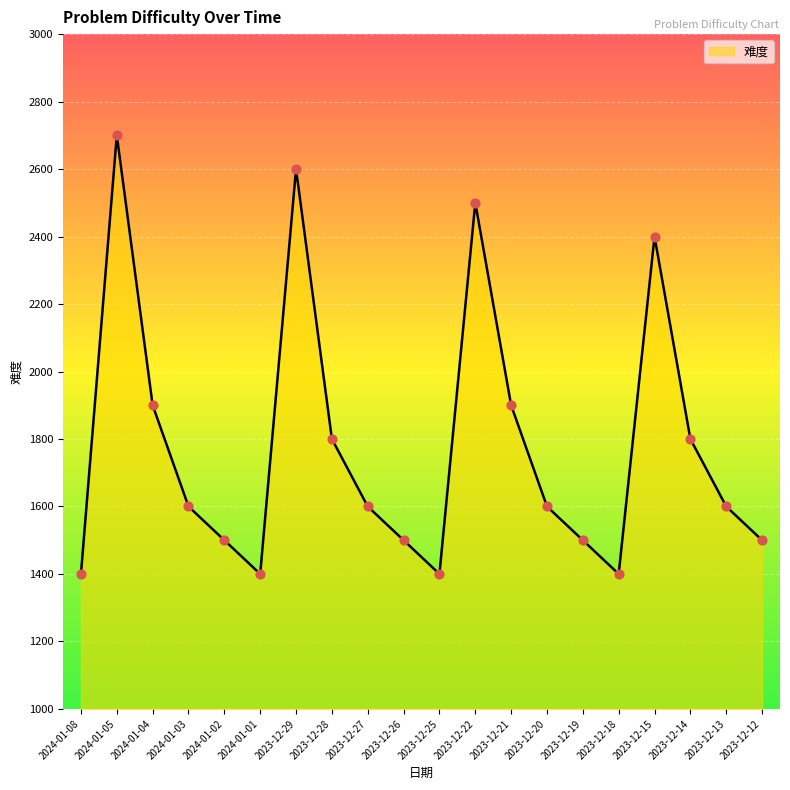

Approximately how many times larger is the value at 2024-01-05 compared to 2023-12-13?

1.7